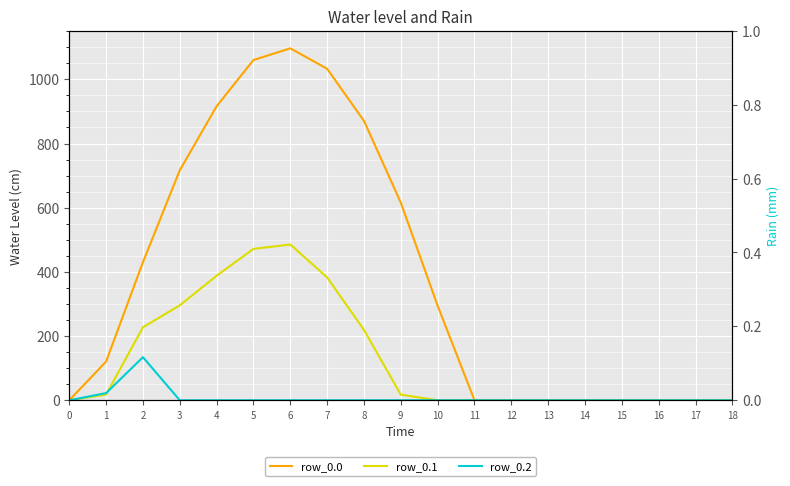

Count the number of categories in the chart.

19